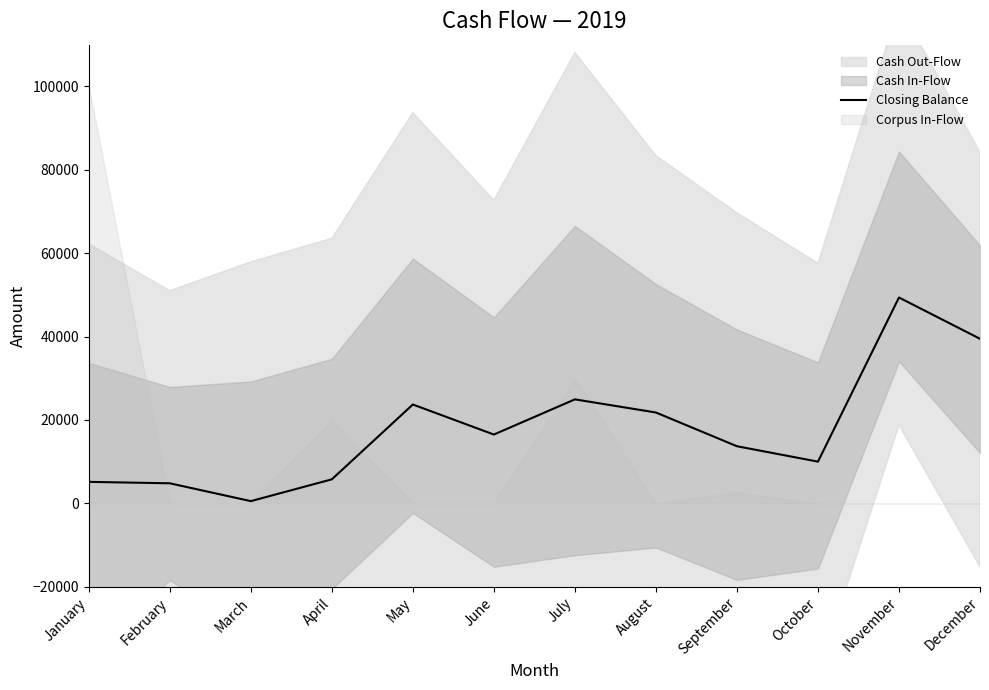

What is the difference between the maximum and minimum values?

48833